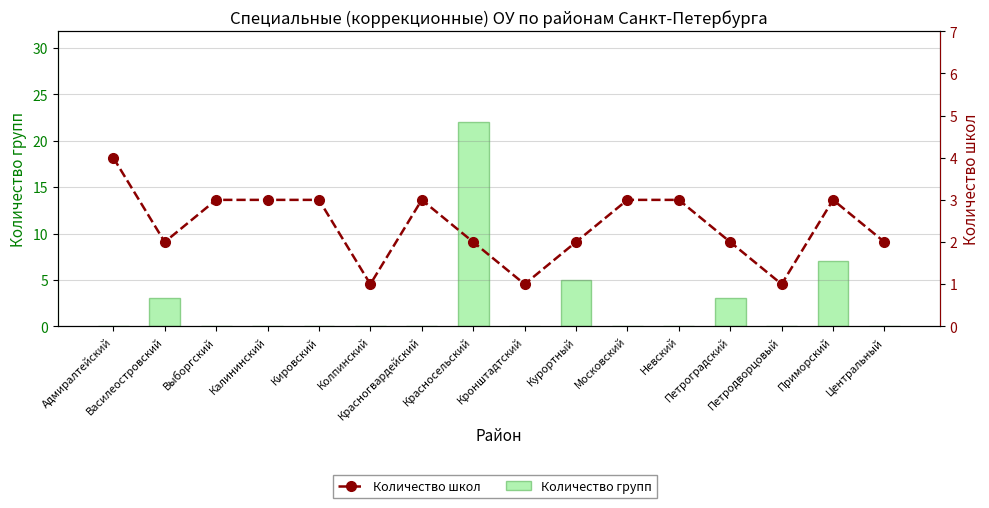

List the series in order of their peak value, lowest first.

Количество школ, Количество групп